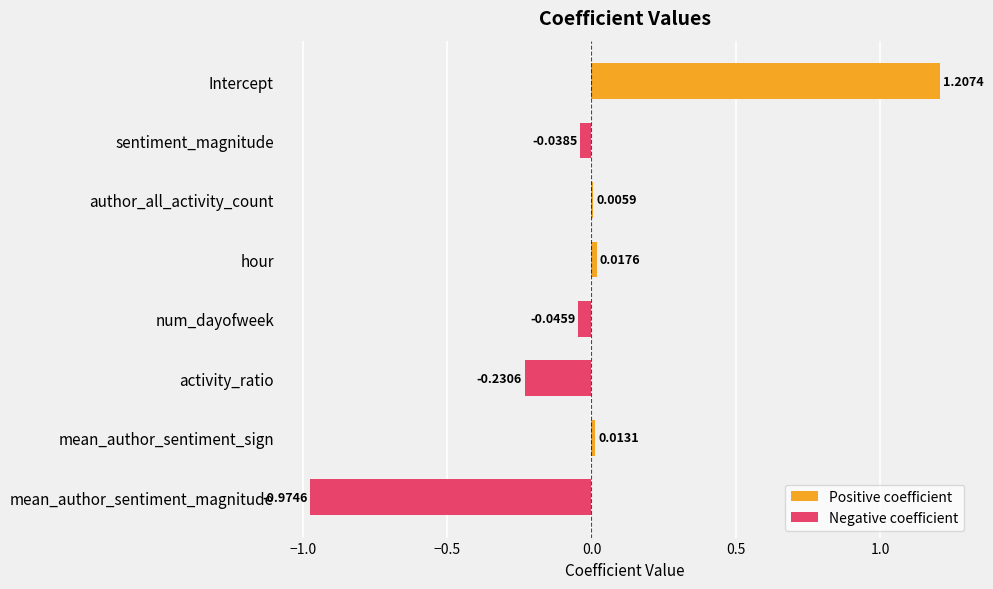

What is the value of the Negative coefficient bar at the 6th from the left?

-0.2